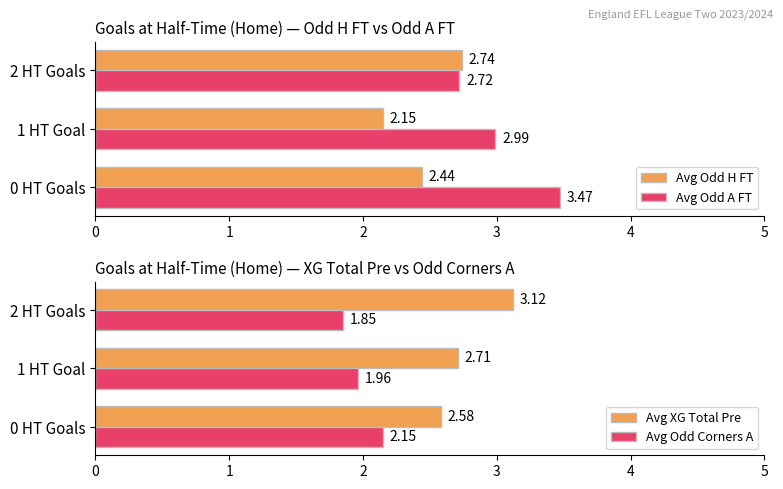

How many bars are there in total?

12